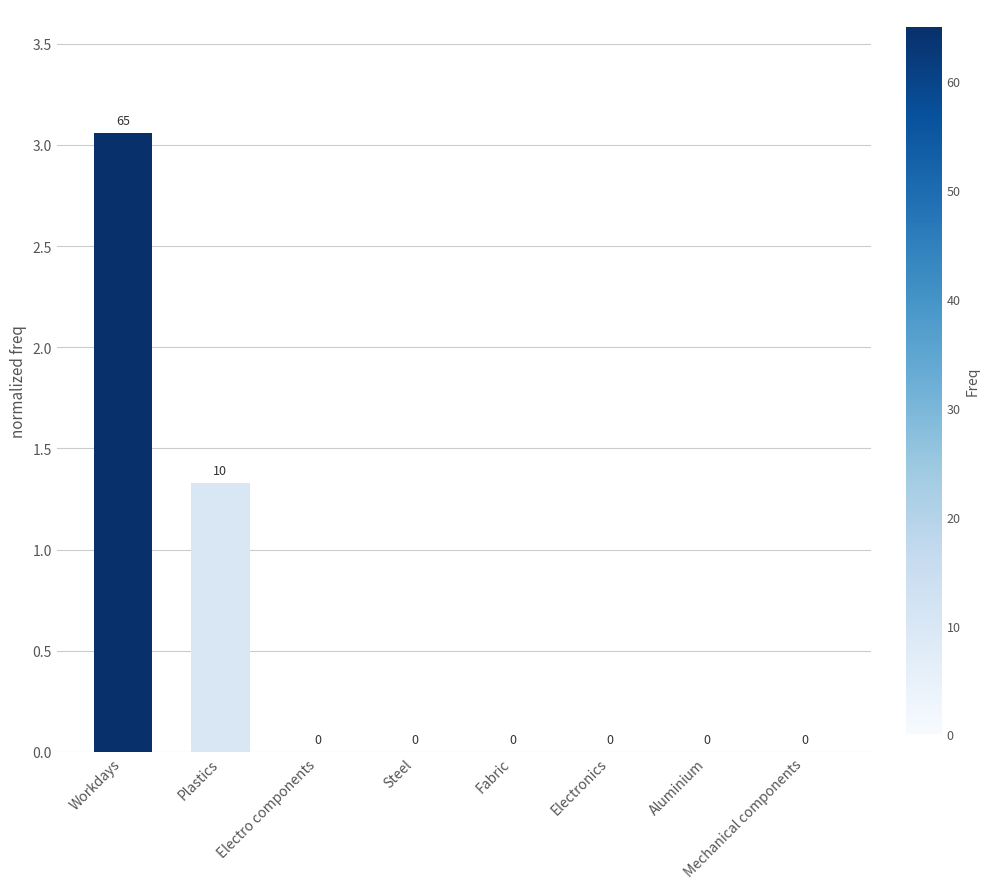

Where is the data nearest to the value 1?

Plastics